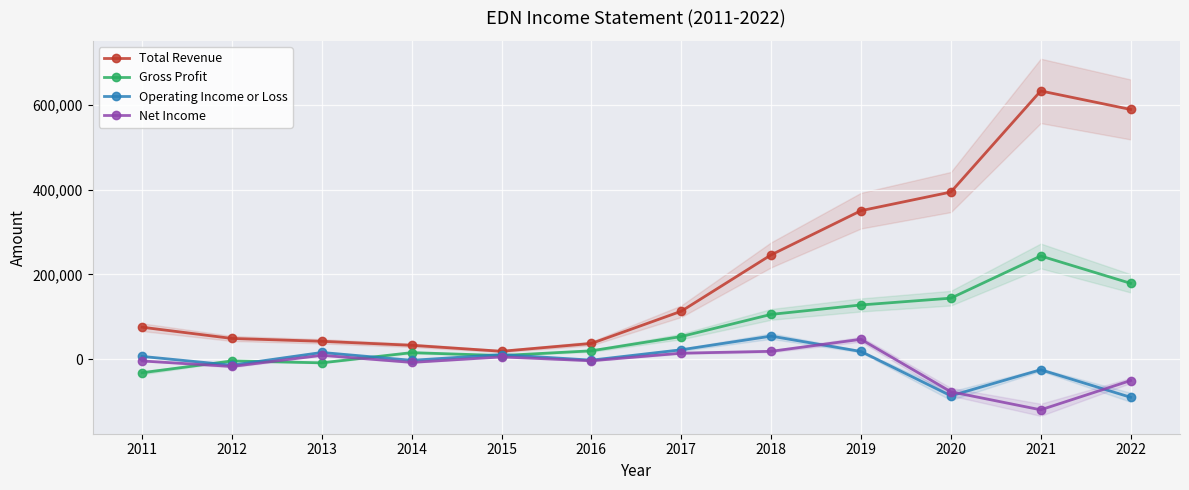

What is the value of the Operating Income or Loss point at the 3rd from the left?

16200